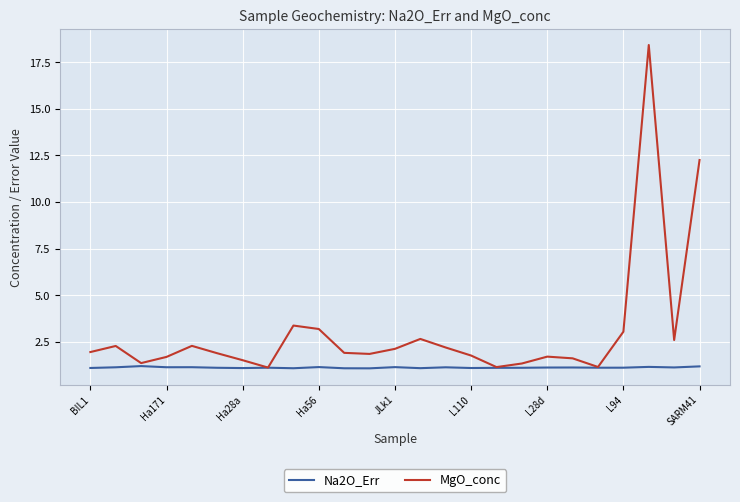

Which series has the largest range (max minus min)?

MgO_conc